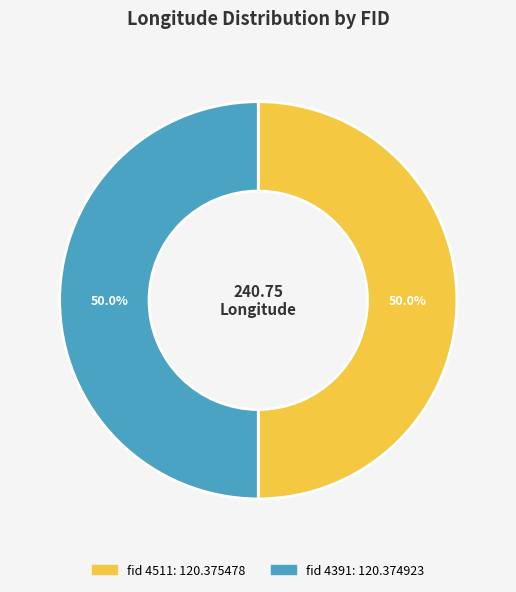

Is it true that fid 4511 is 62% of the pie?

False